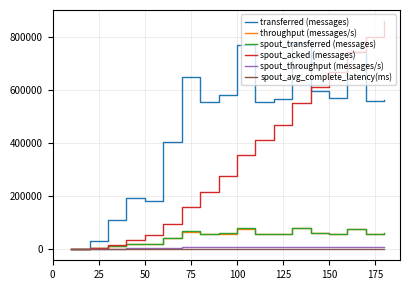

How many distinct data groups are displayed?

6